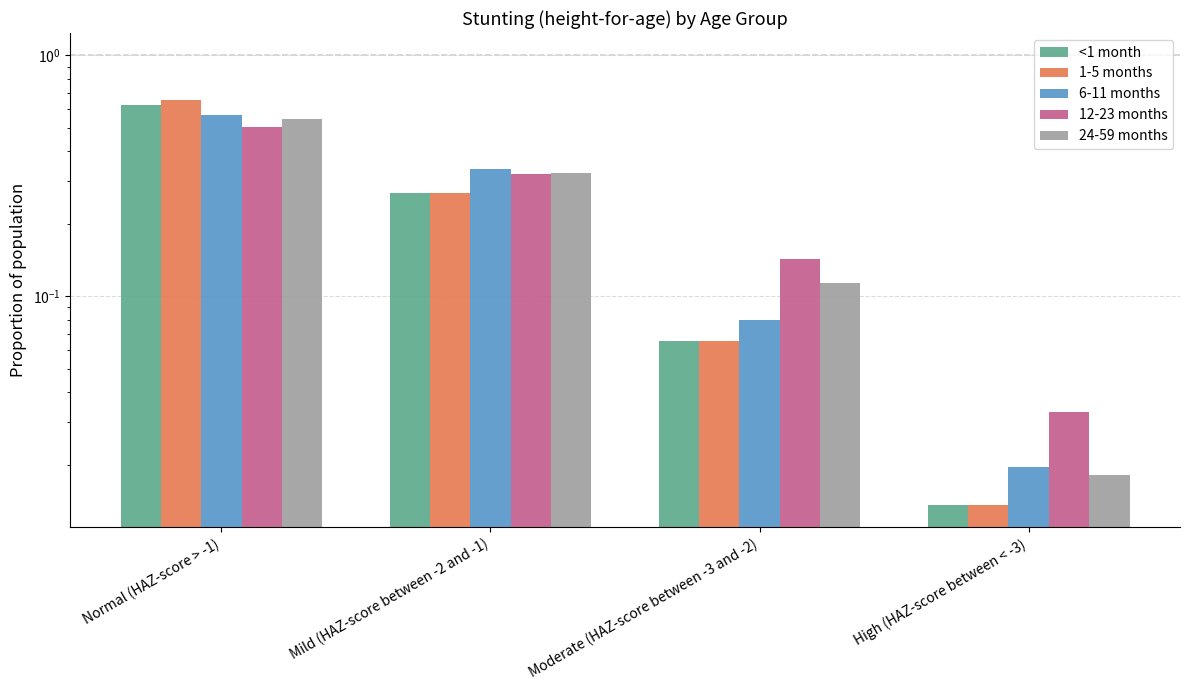

Which category has the lowest value in the 12-23 months series?

High (HAZ-score between < -3)